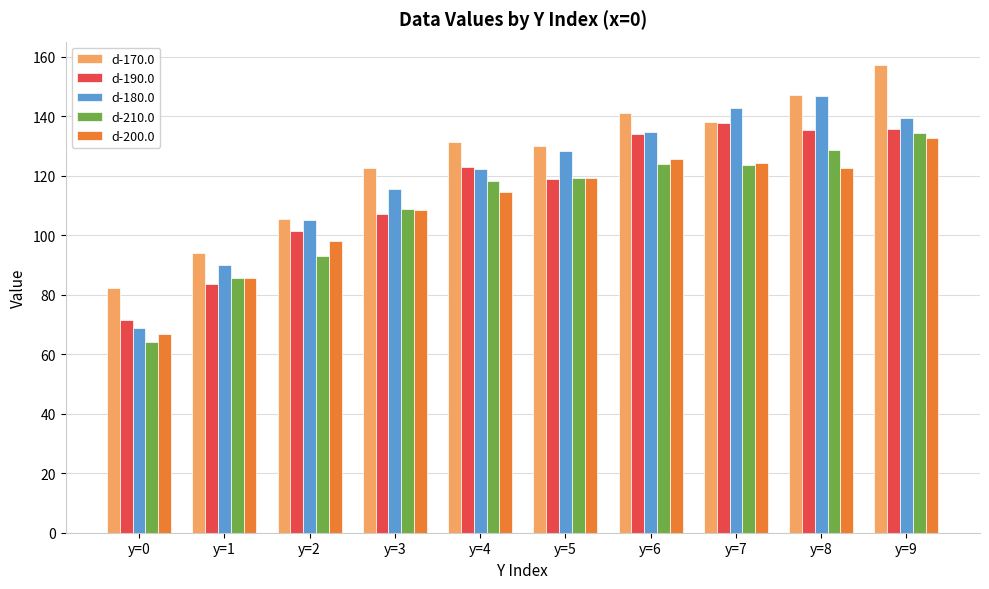

How many bars are there in total?

50